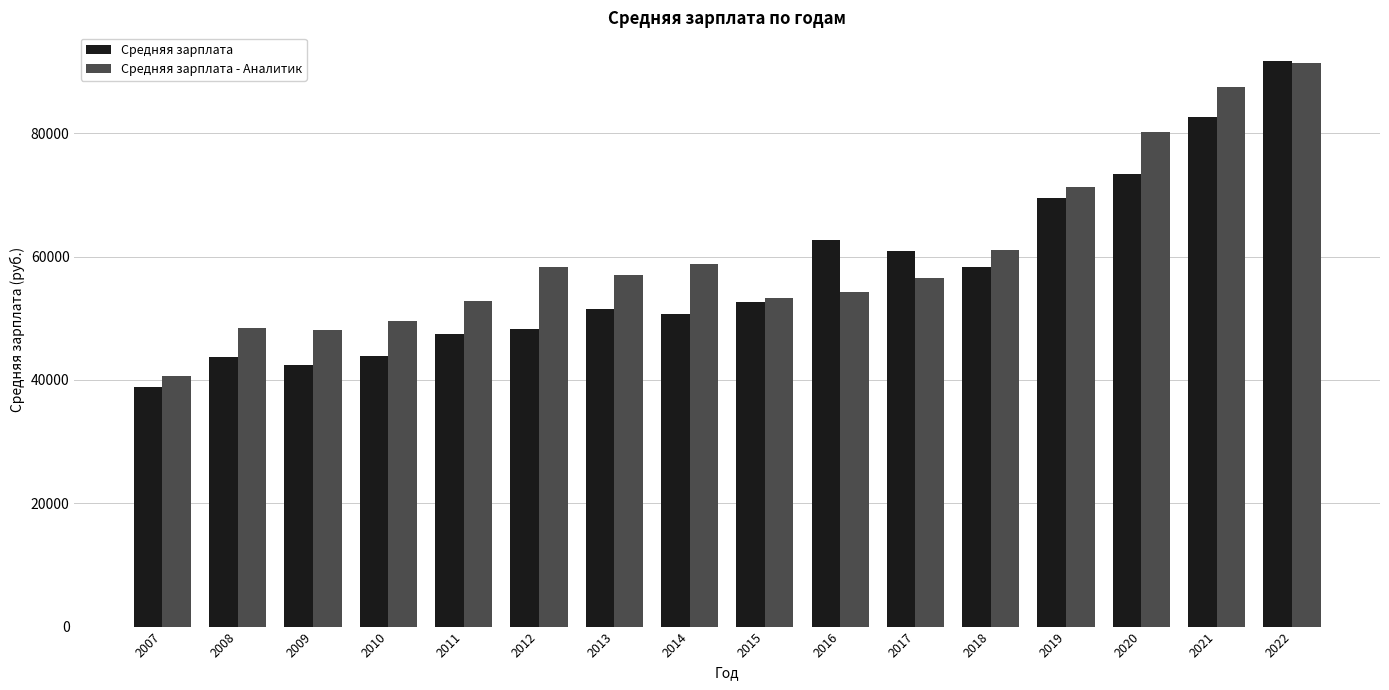

At how many categories does at least one series exceed 84677?

2